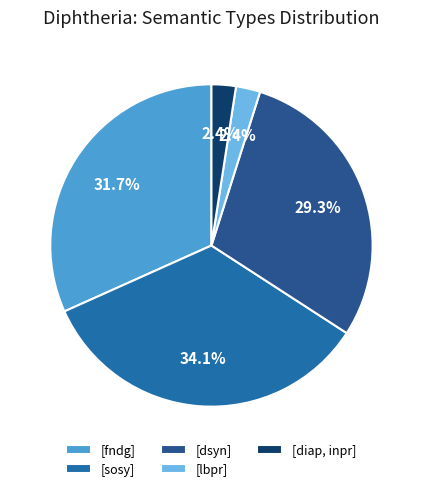

To the nearest percent, what portion does [fndg] represent?

32%